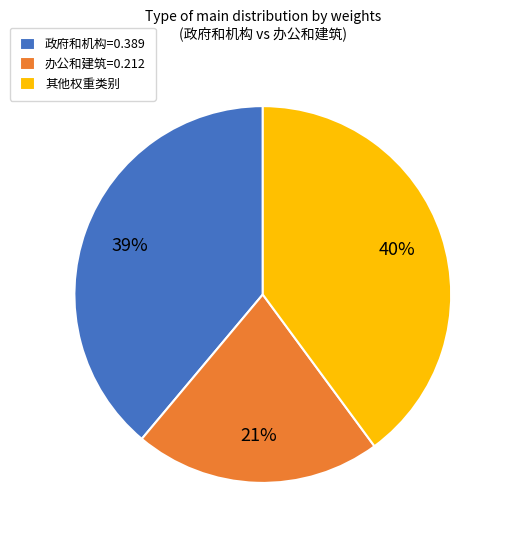

Count the number of slices in the pie.

3